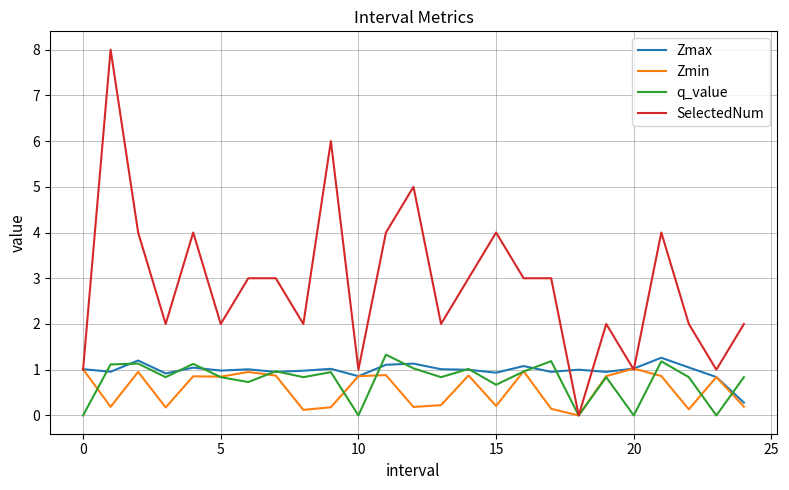

Which series has the largest range (max minus min)?

SelectedNum